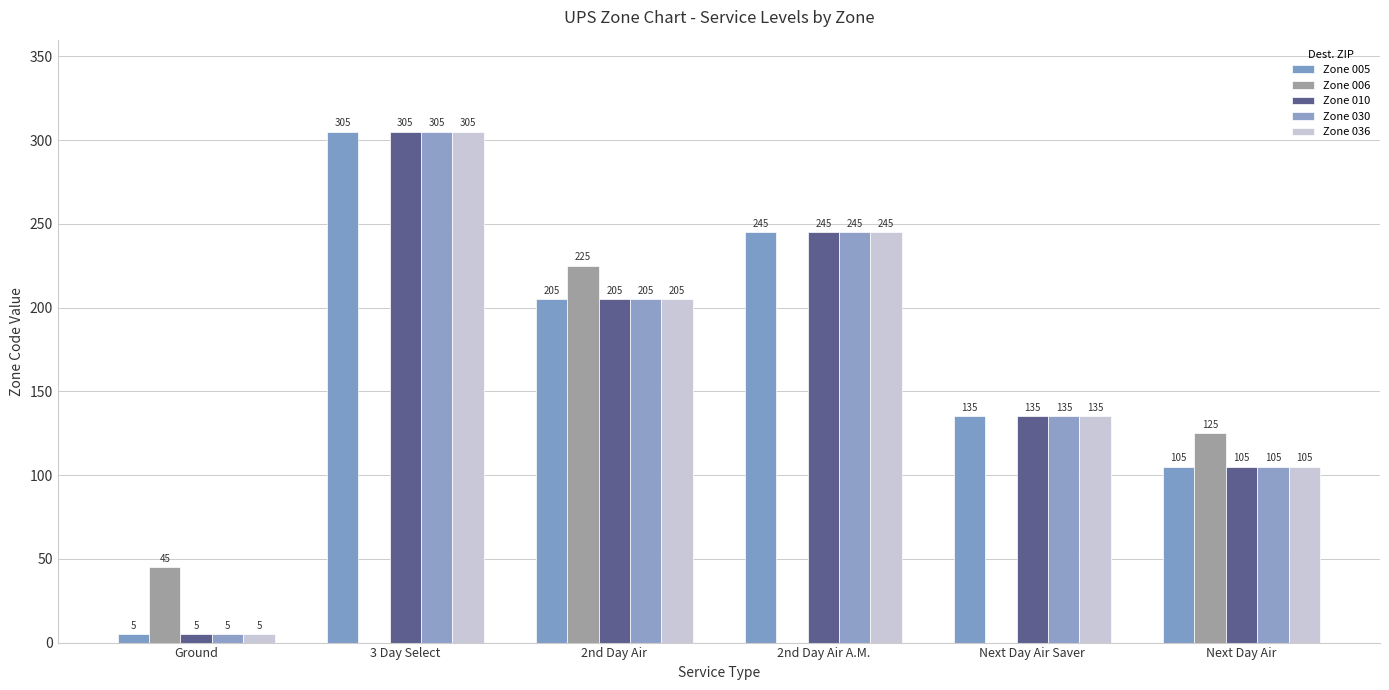

Reading right to left, extract all data points from this chart.

Zone 005: 105	135	245	205	305	5
Zone 006: 125	0	0	225	0	45
Zone 010: 105	135	245	205	305	5
Zone 030: 105	135	245	205	305	5
Zone 036: 105	135	245	205	305	5